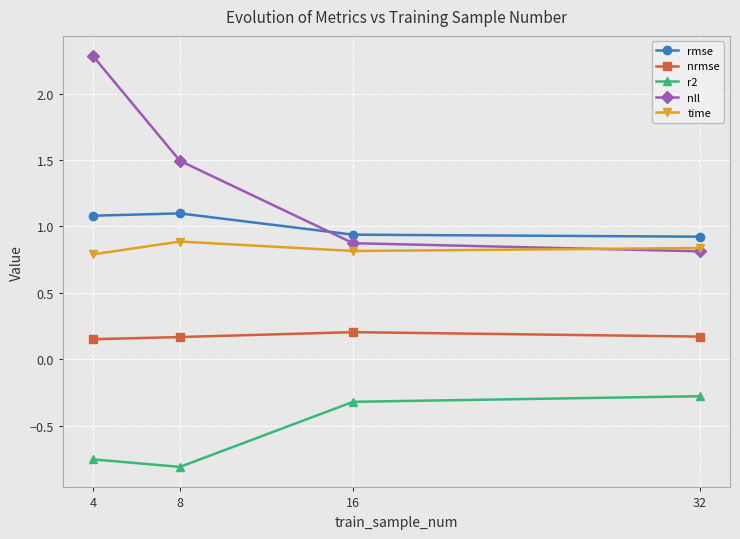

The r2 series shows -0.8 at 4. True or false?

True